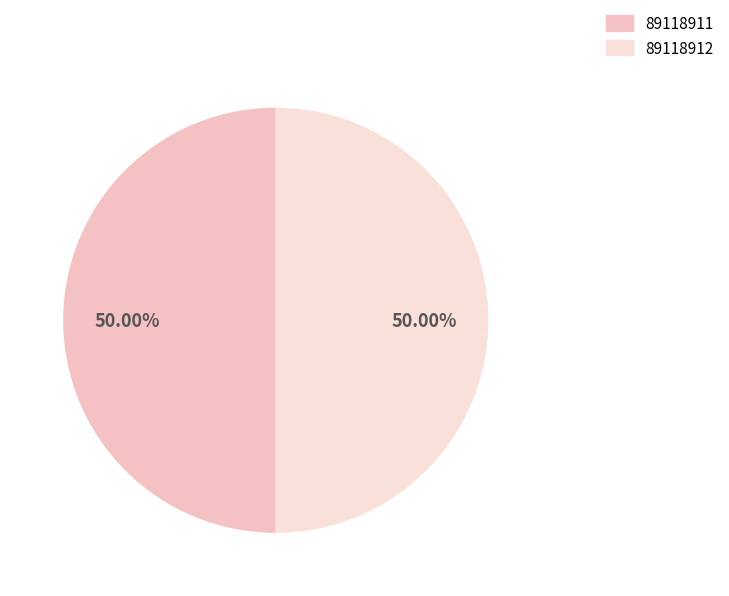

Is the sum of 89118912 and 89118911 greater than half?

Yes